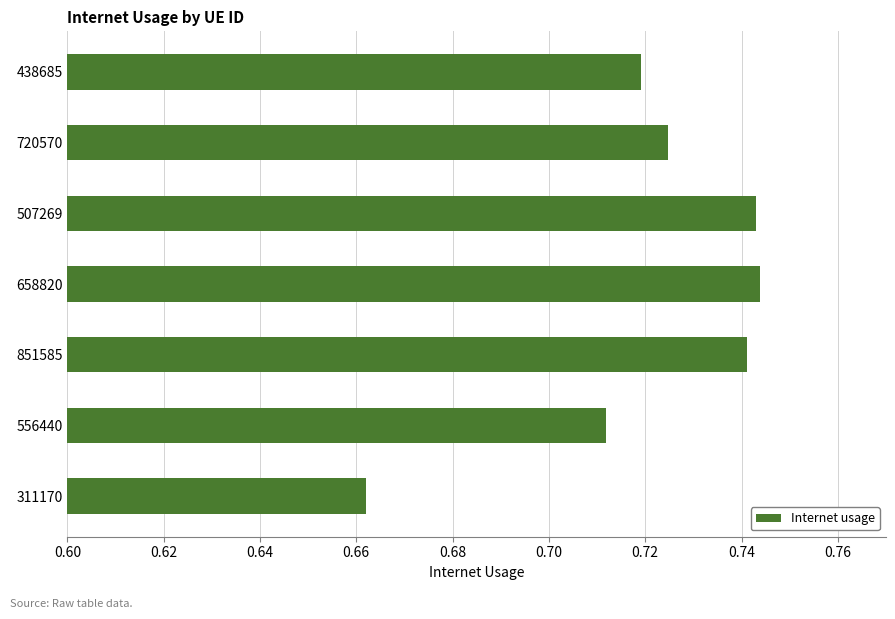

The chart shows a value of 1.0 at 507269. True or false?

False